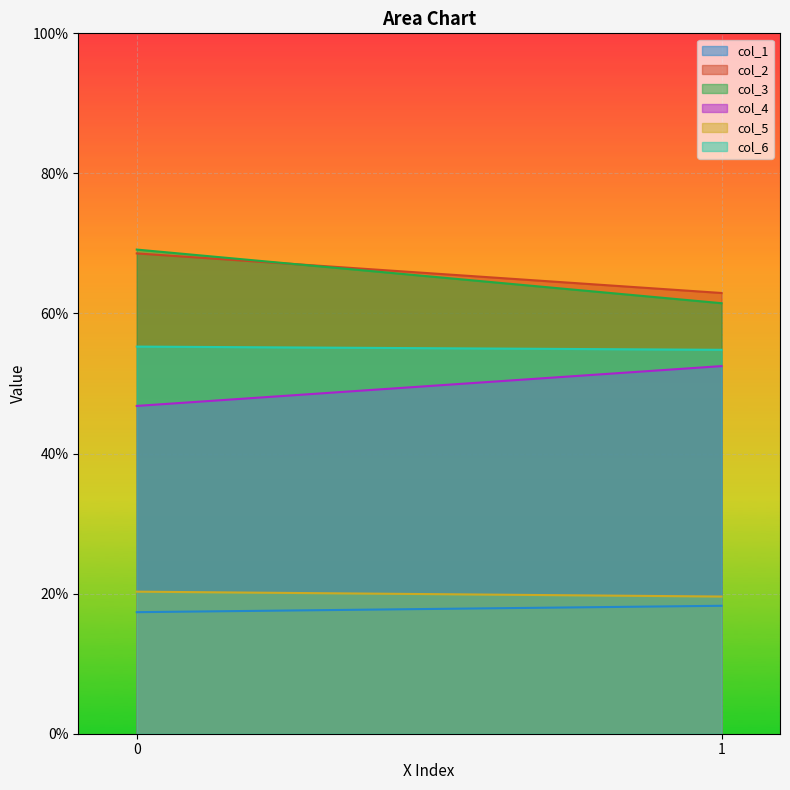

Is the value of col_4 at 1 greater than the value of col_6 at 1?

No